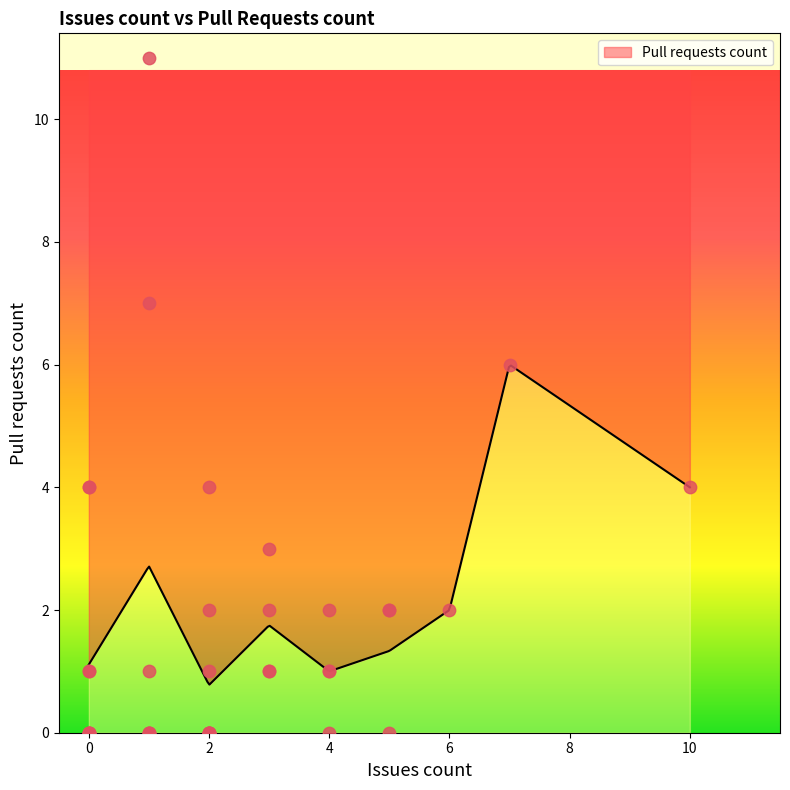

Between 3 and 1, which is larger?

1